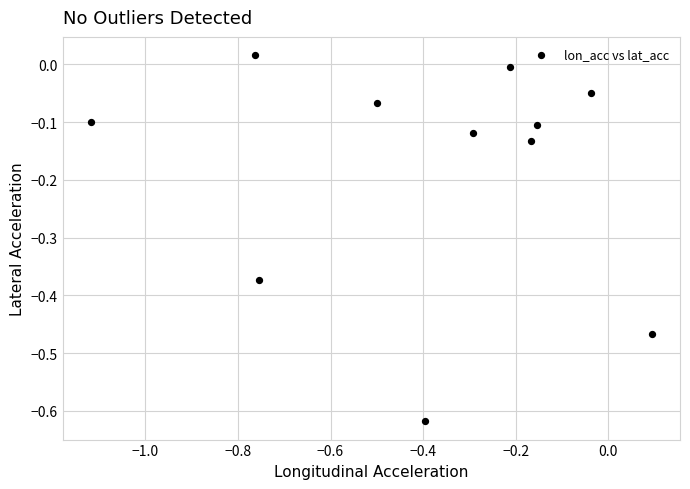

What is the range of Y values (max minus min)?

0.6